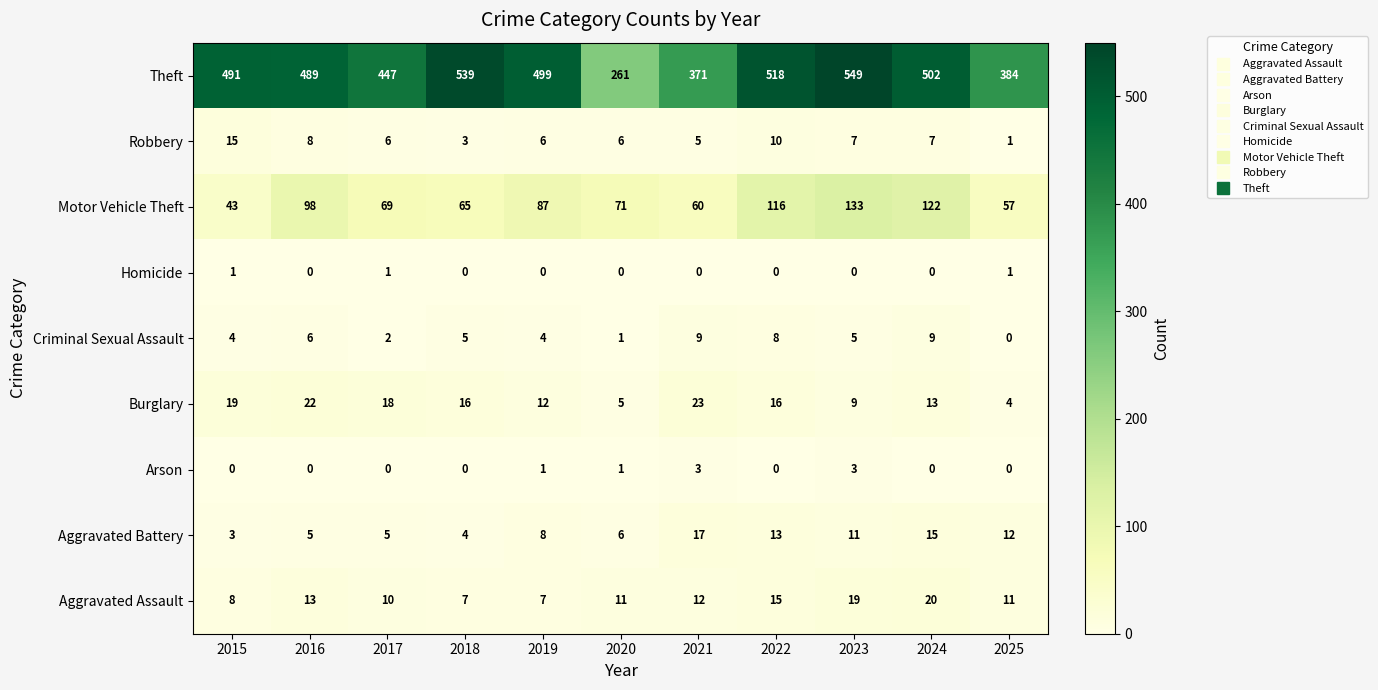

What is the sum of all Homicide values?

3